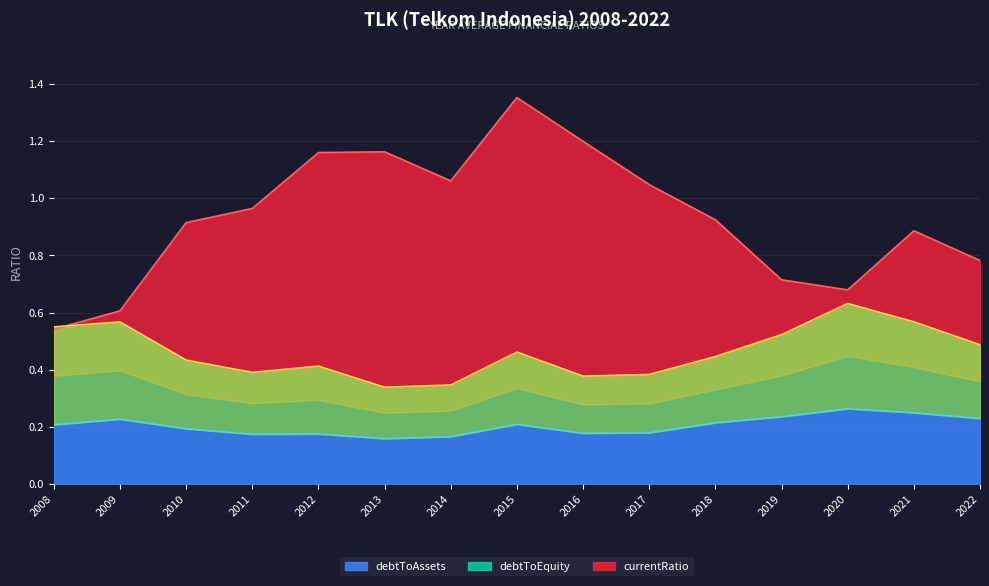

At which label does currentRatio reach its peak?

2015